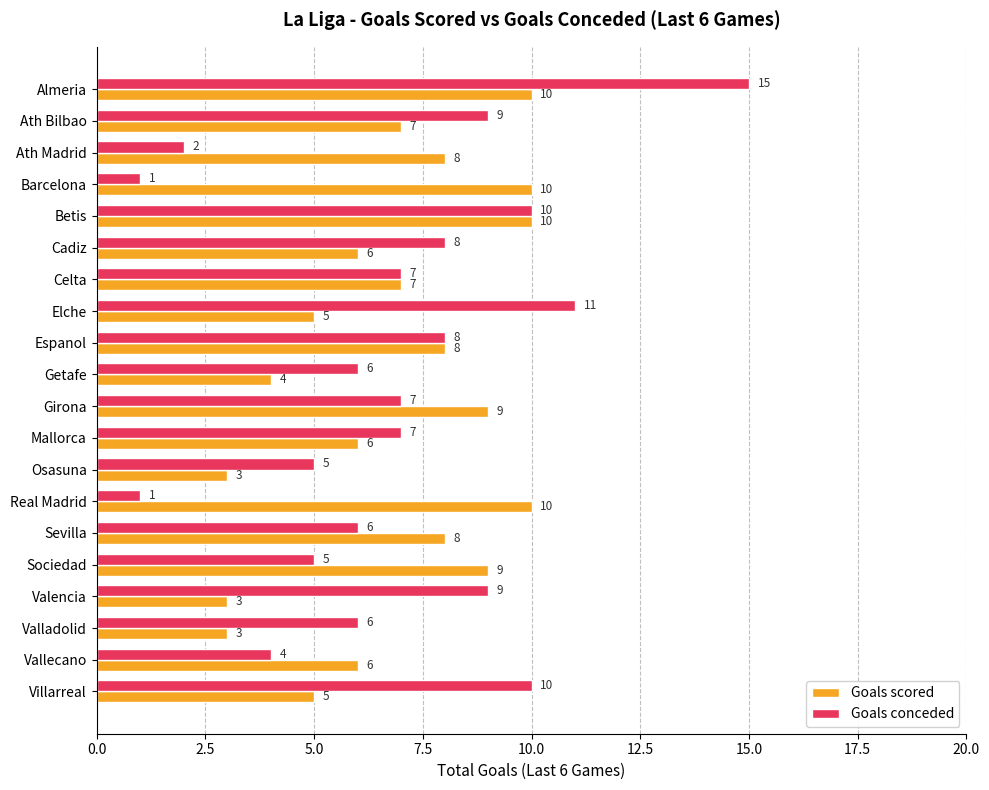

List the series in order of their peak value, lowest first.

Goals scored, Goals conceded